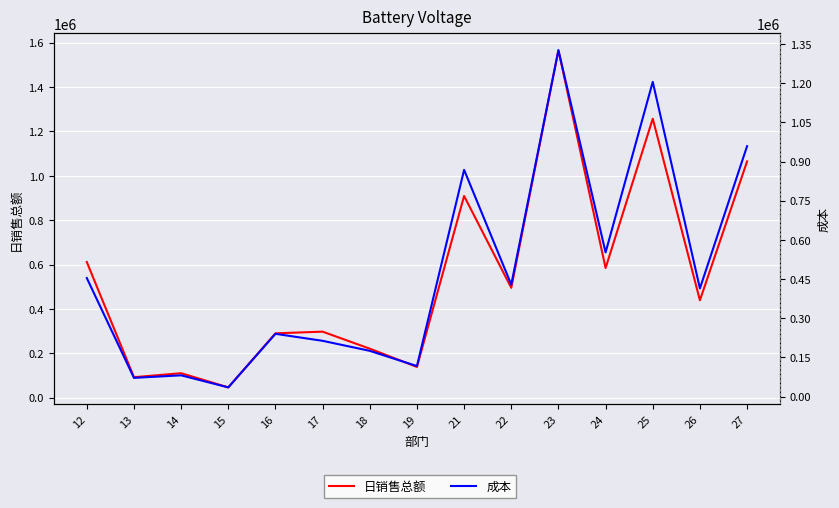

What is the difference between the highest and lowest values at 22?

66361.9